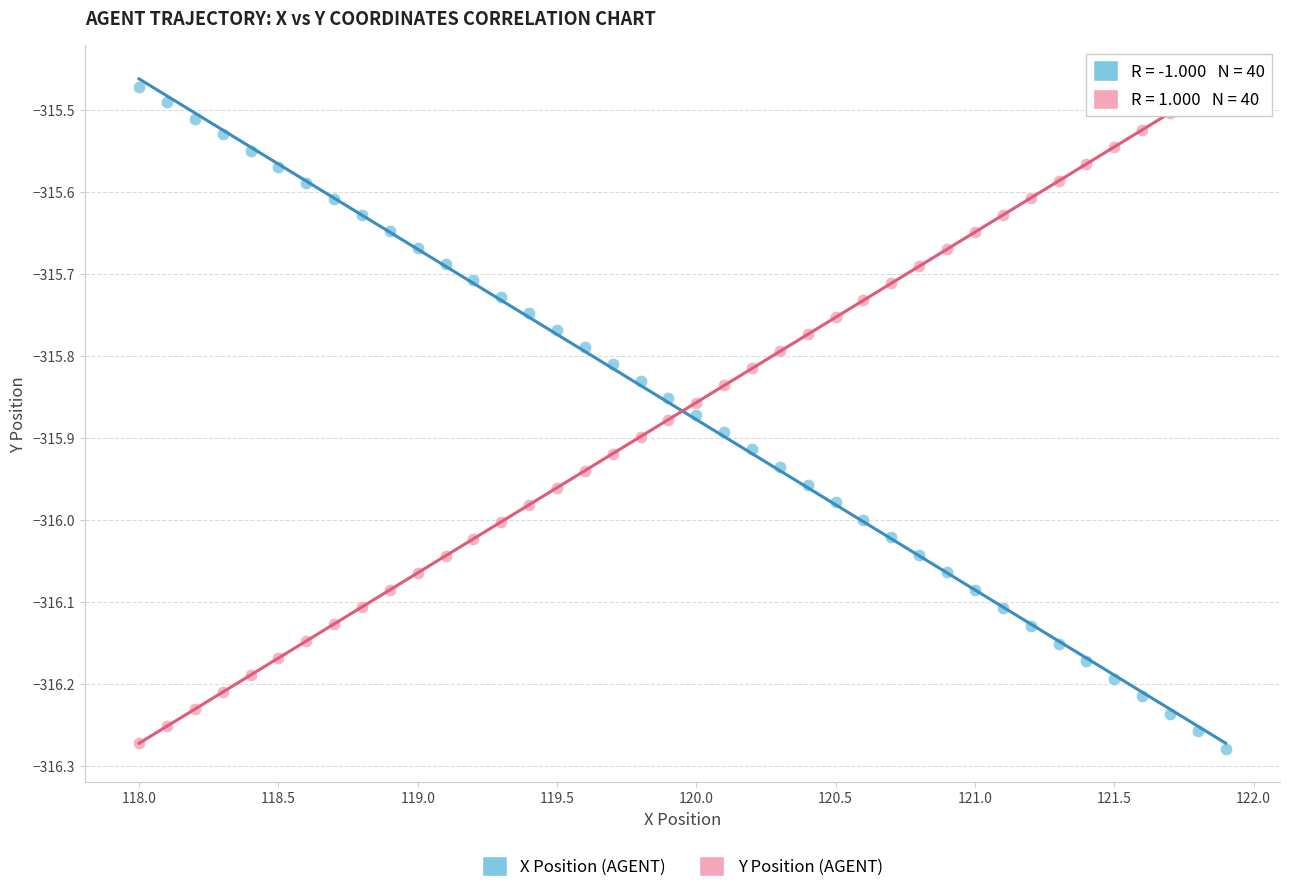

Across all data points, what is the range of Y values (max minus min)?

0.8